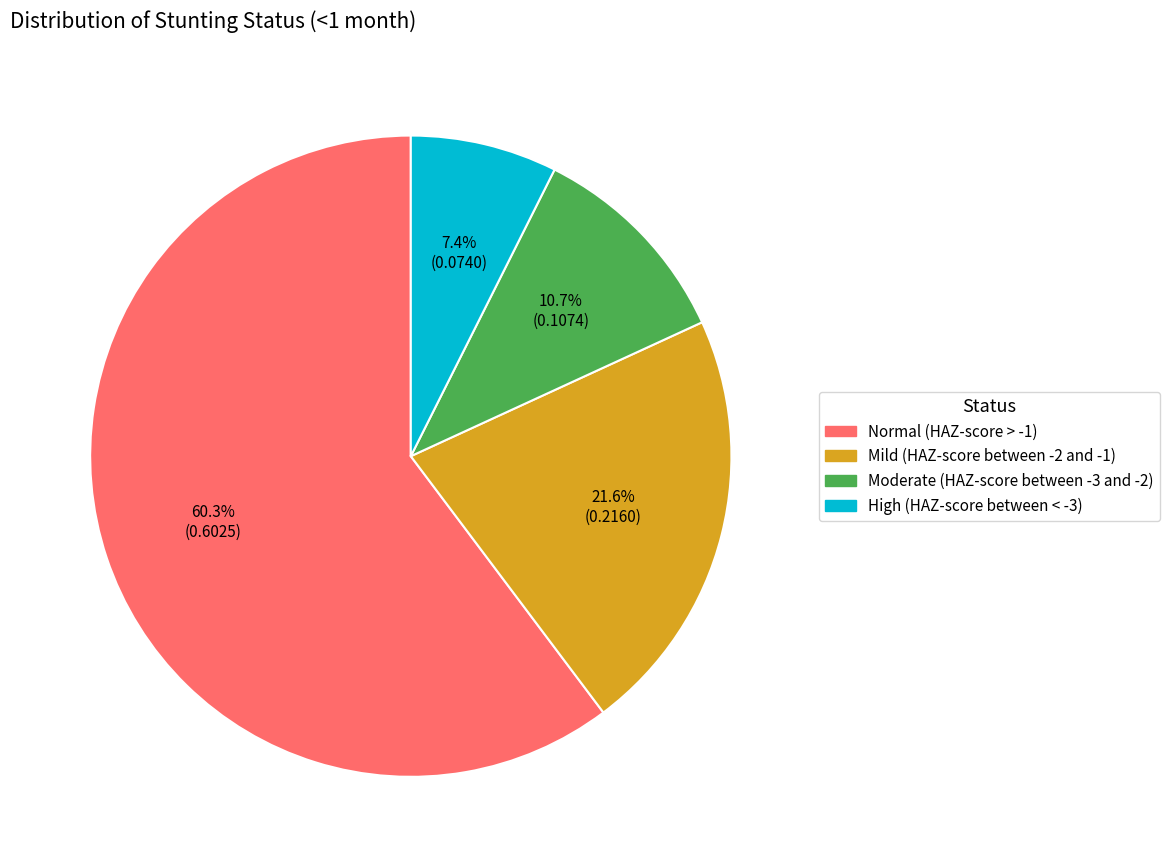

To the nearest percent, what percentage of the pie is Mild (HAZ-score between -2 and -1)?

22%